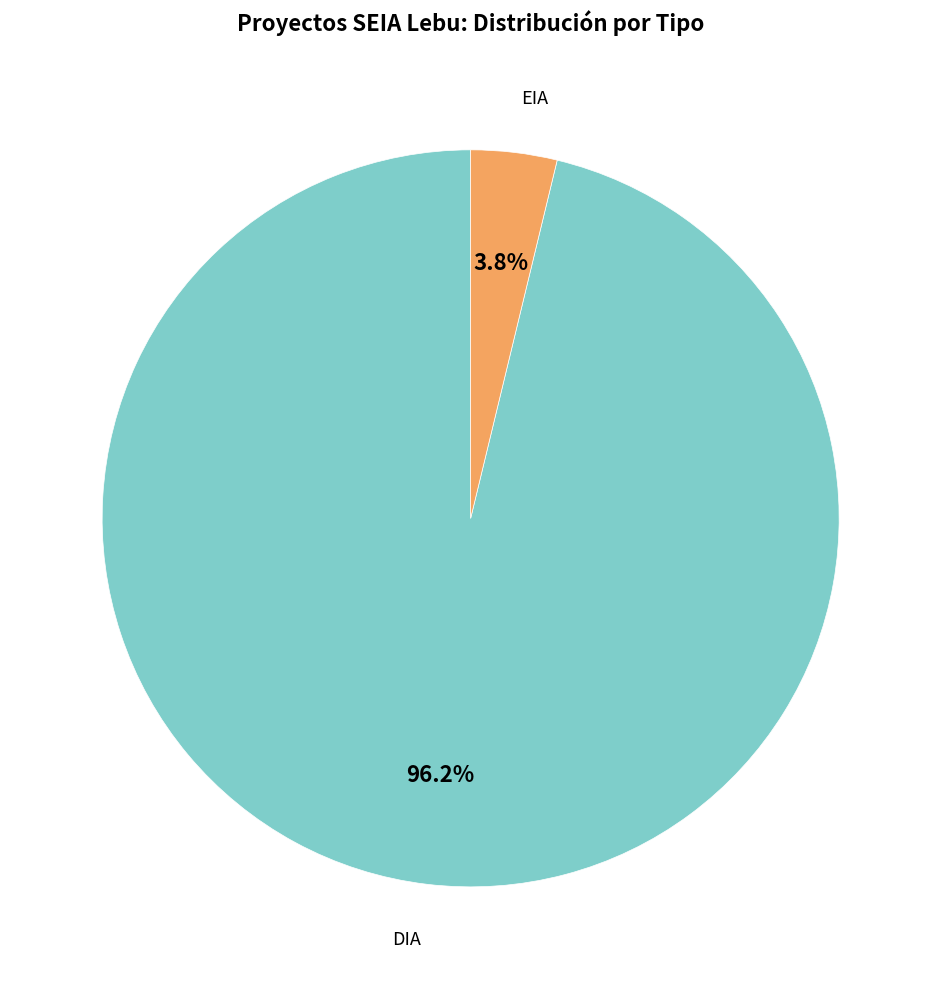

Count the number of slices in the pie.

2